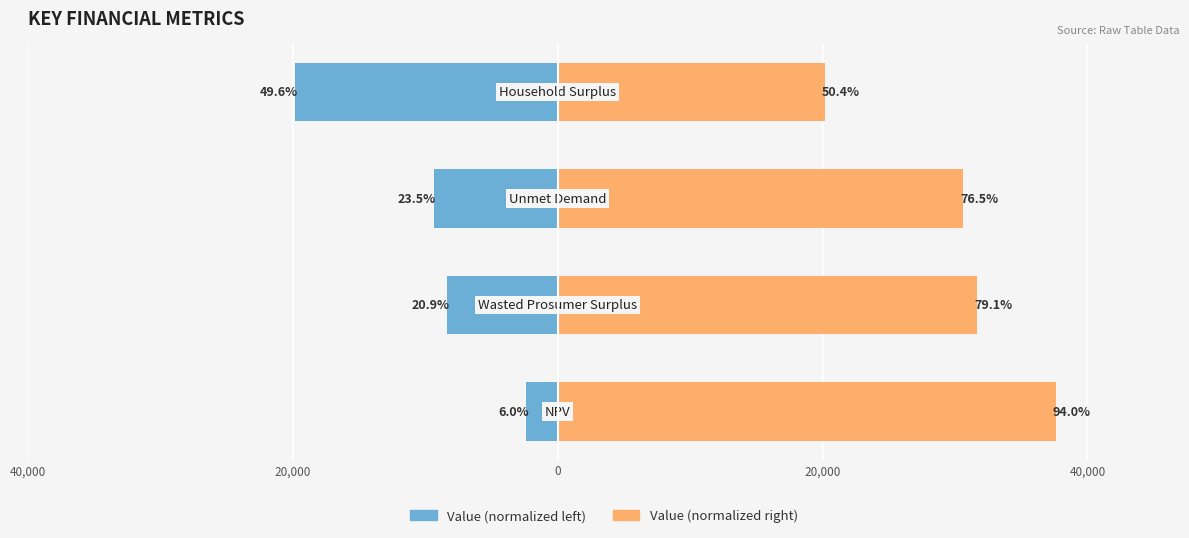

How many categories are shown in the chart?

4